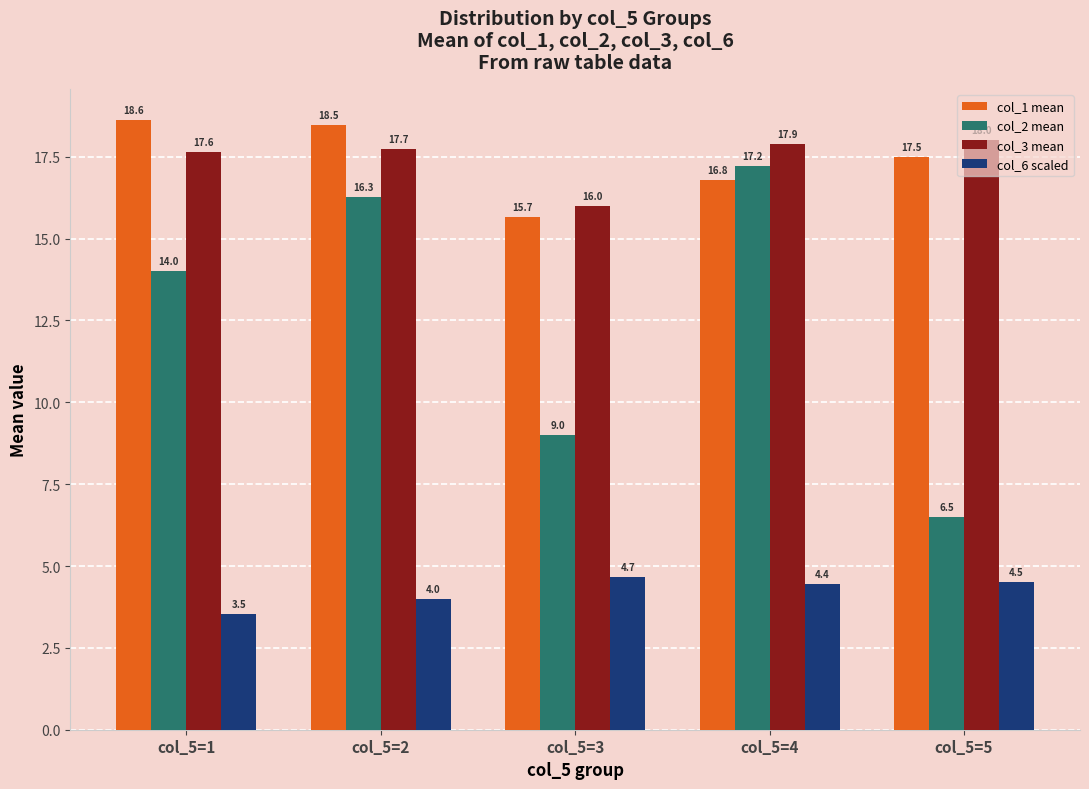

What is the total value across all series at col_5=4?

56.3